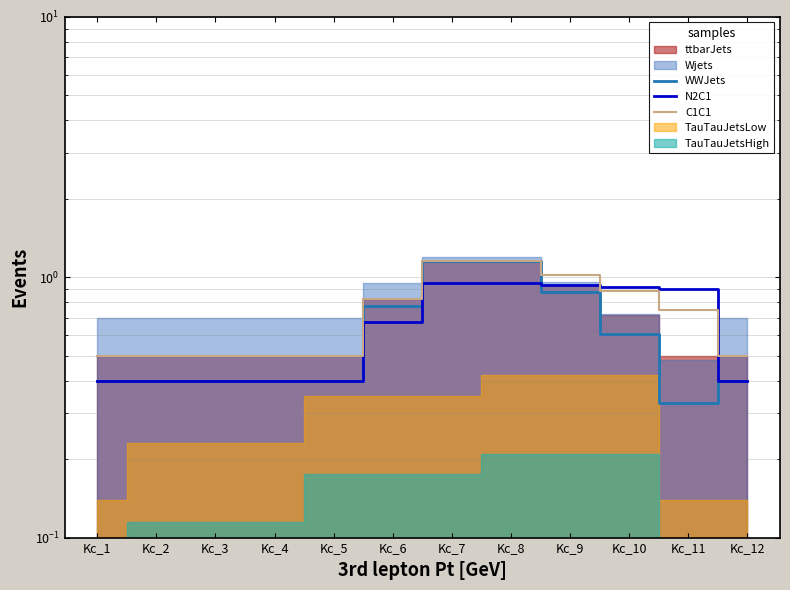

The C1C1 series shows 0.2 at Kc_12. True or false?

False